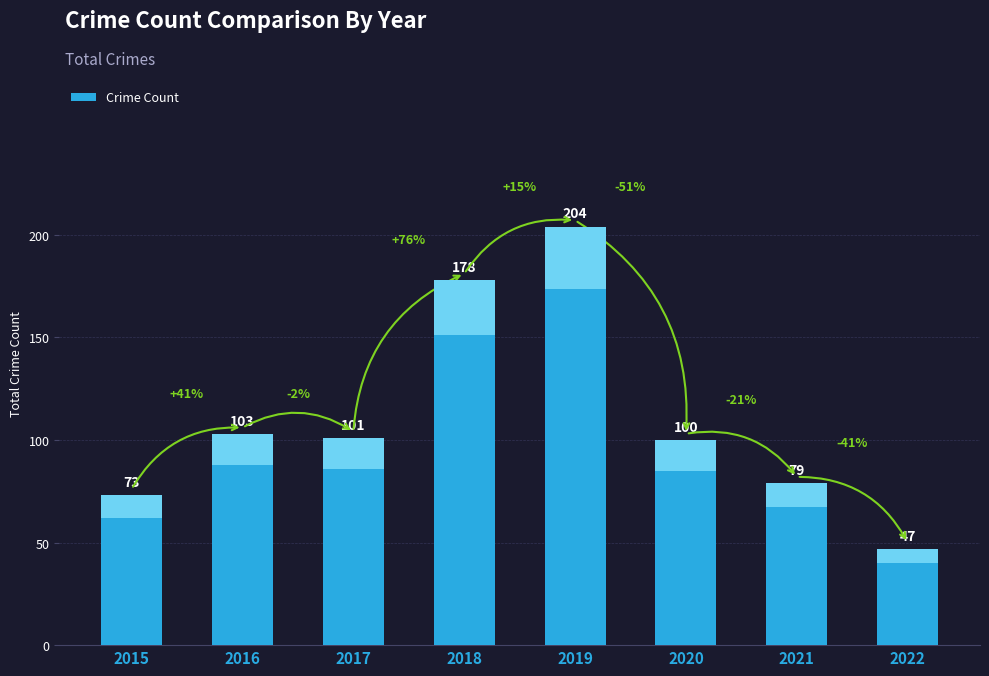

Which label corresponds to the largest value in the chart?

2019